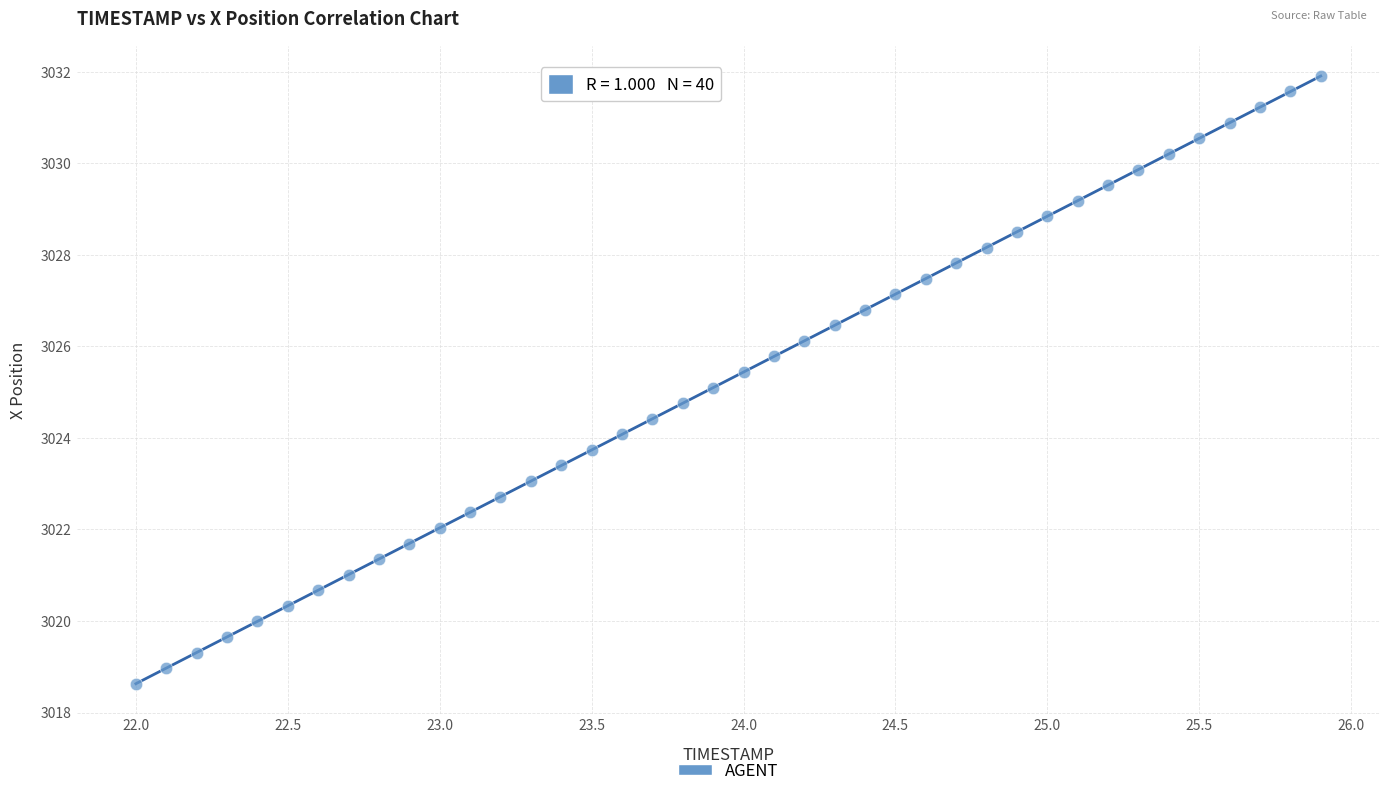

What is the range of X values (max minus min)?

3.9